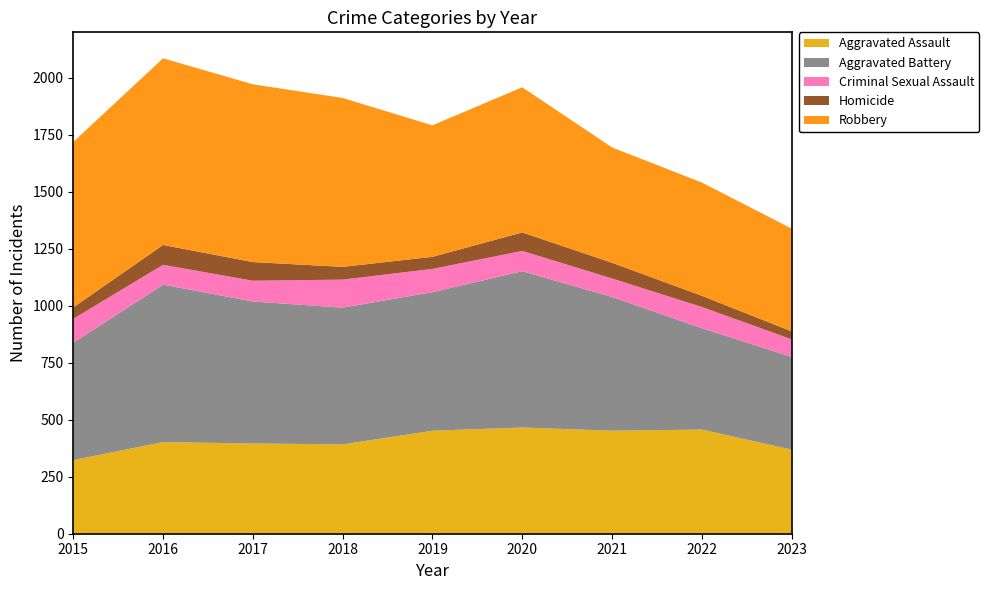

Reading left to right, what are all the values shown in this chart?

Aggravated Assault: 323	402	396	392	452	466	452	457	369
Aggravated Battery: 515	691	623	600	608	686	587	445	407
Criminal Sexual Assault: 105	87	91	123	102	89	81	93	77
Homicide: 50	87	82	56	53	81	69	49	35
Robbery: 726	819	780	741	577	637	506	497	451